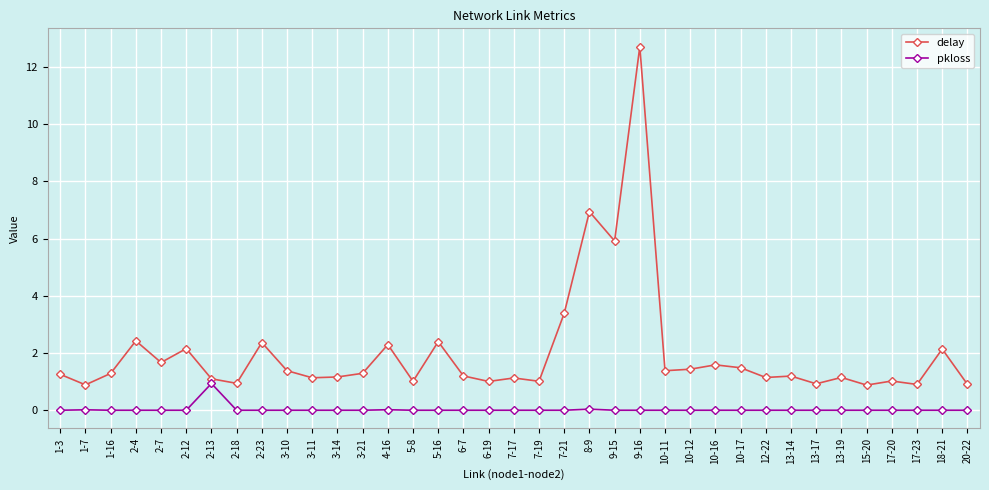

What is the maximum value shown in the chart?

12.7